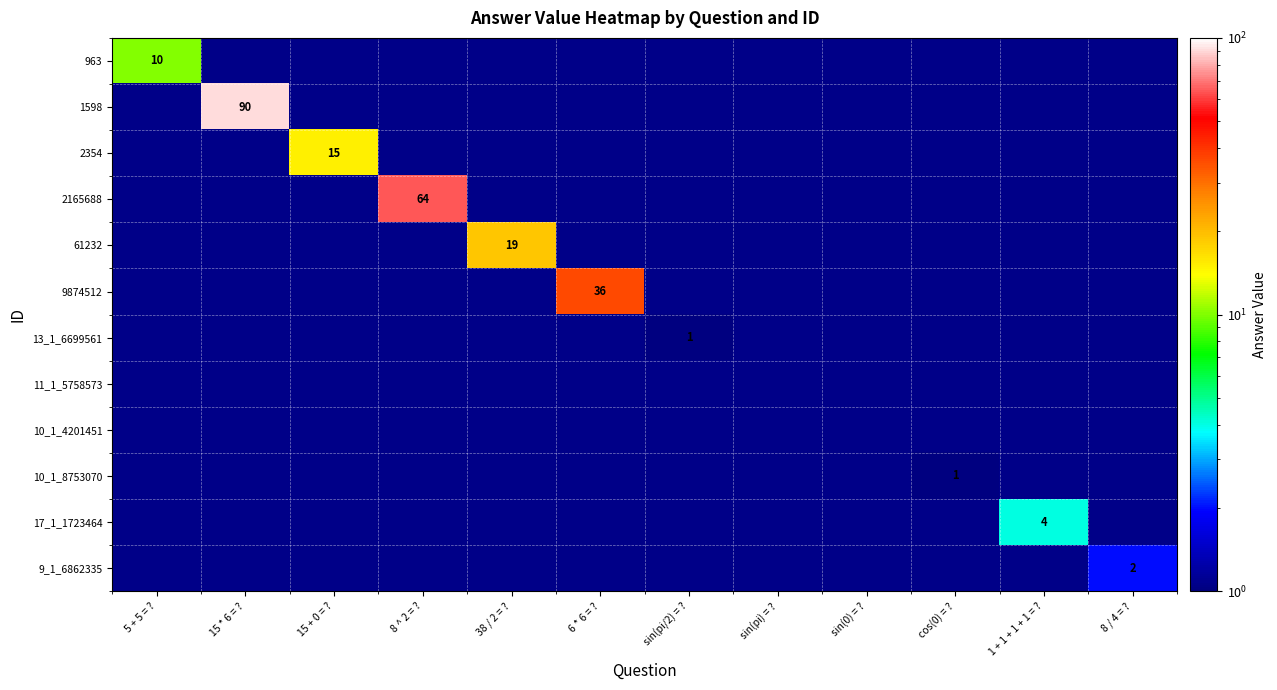

Is it true that 10_1_8753070 equals 1 at cos(0) = ??

True